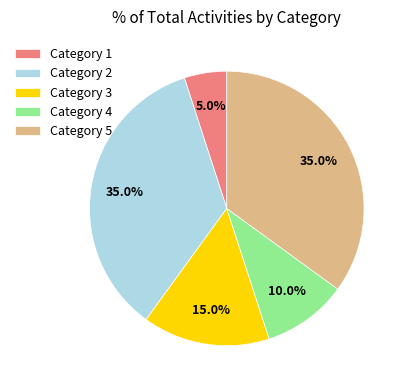

Count the number of slices in the pie.

5